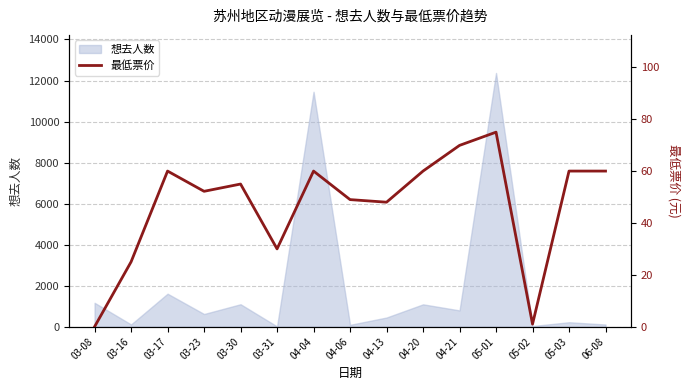

What is the maximum value for 想去人数?

12368